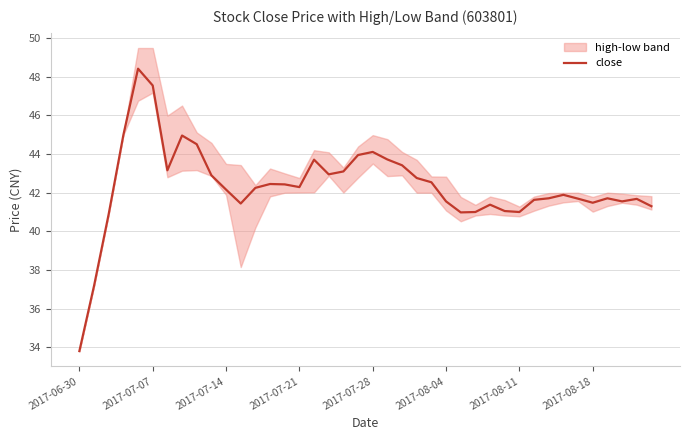

Reading right to left, extract all data points from this chart.

41.3	41.7	41.5	41.7	41.5	41.7	41.9	41.7	41.6	41.0	41.0	41.4	41.0	41.0	41.5	42.5	42.8	43.4	43.7	44.1	44.0	43.1	43.0	43.7	42.3	42.4	42.5	42.2	41.4	42.2	42.9	44.5	45.0	43.2	47.5	48.4	45.0	40.9	37.2	33.8